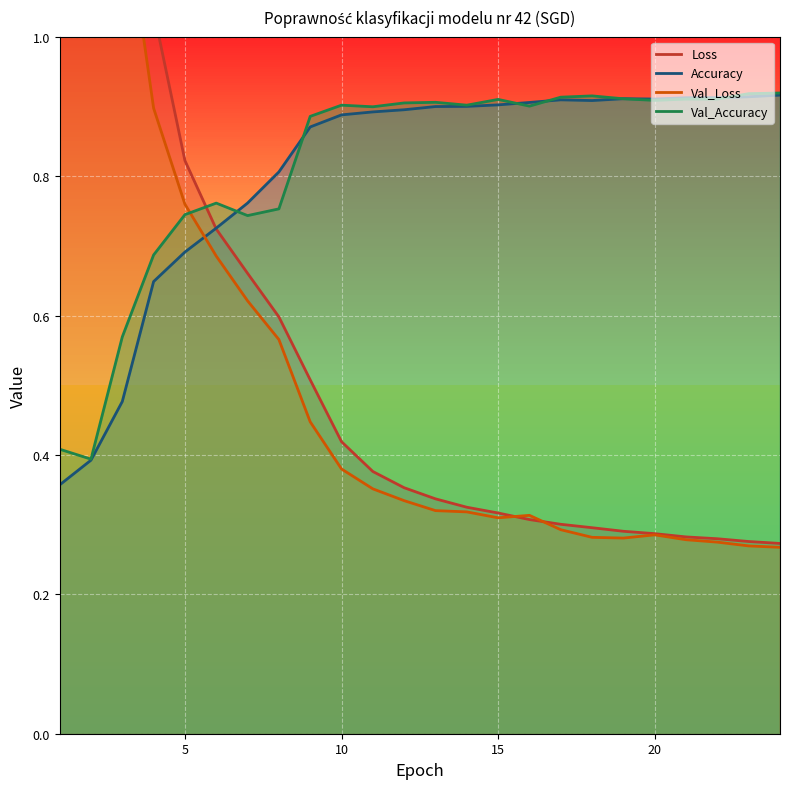

True or false: Accuracy has more than 0 interior local peaks.

True